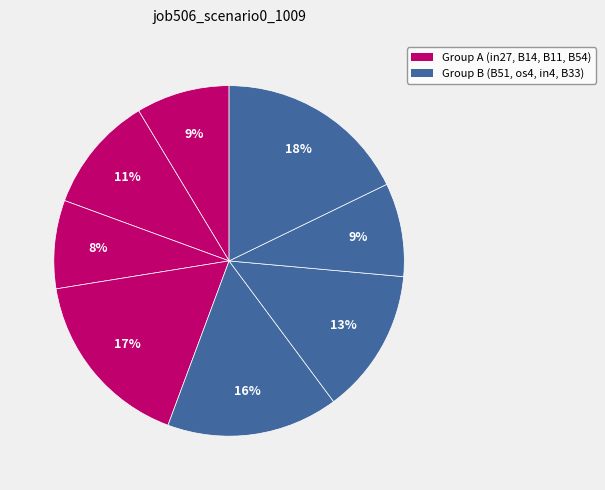

How many slices are in this pie chart?

8